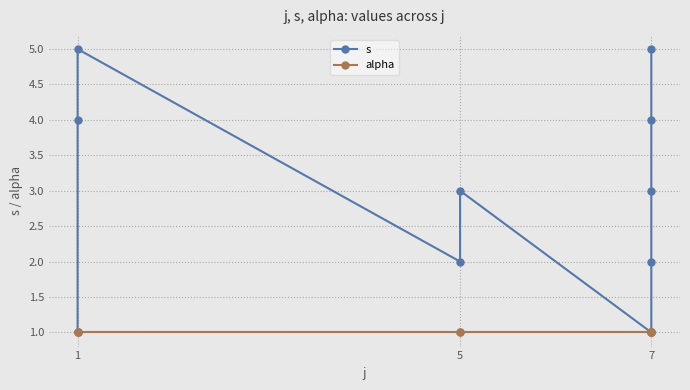

Is this an area chart (filled region under the line)?

No